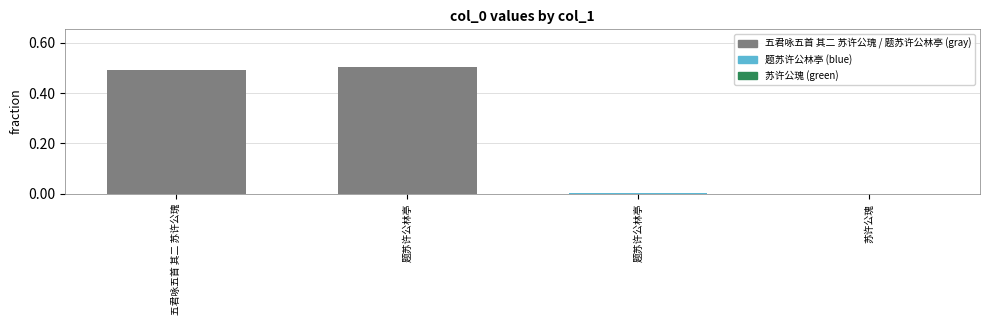

How many distinct data groups are displayed?

1